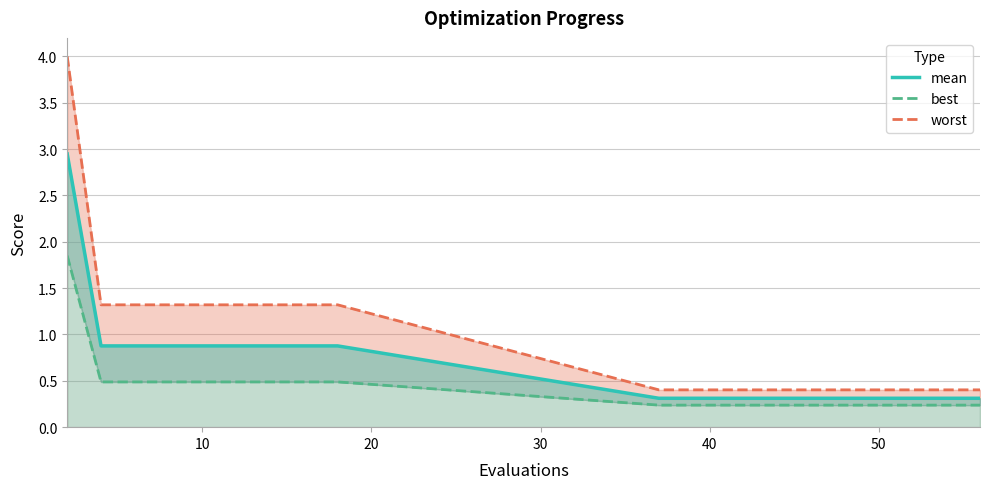

Which series has the largest range (max minus min)?

worst